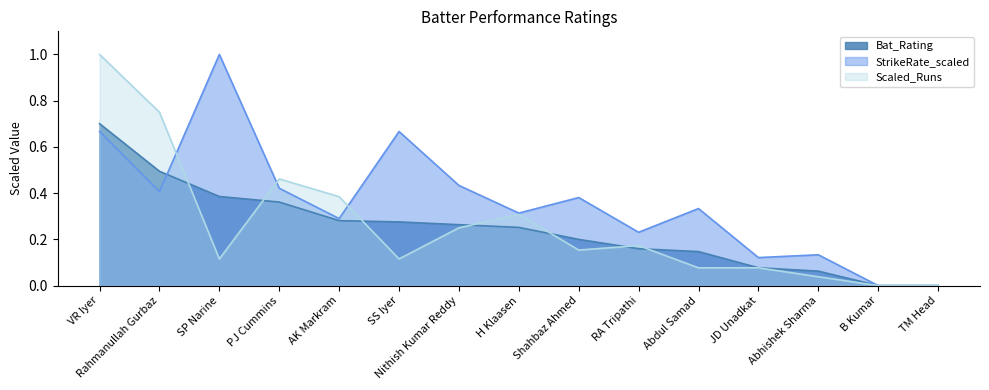

Rank the series at Abhishek Sharma from lowest to highest value.

Scaled_Runs, Bat_Rating, StrikeRate_scaled